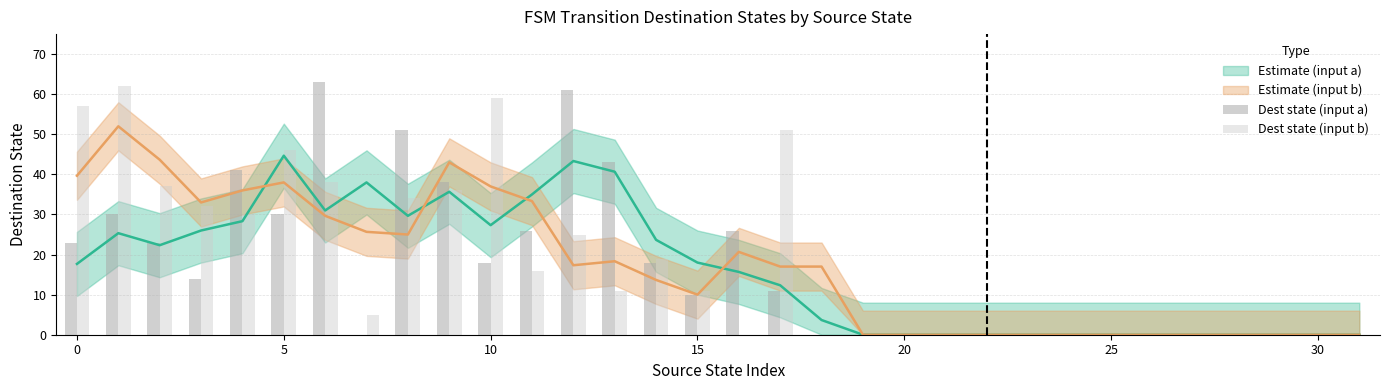

Is the value of Dest state (input b) at 13 greater than the value of Dest state (input a) at 29?

Yes